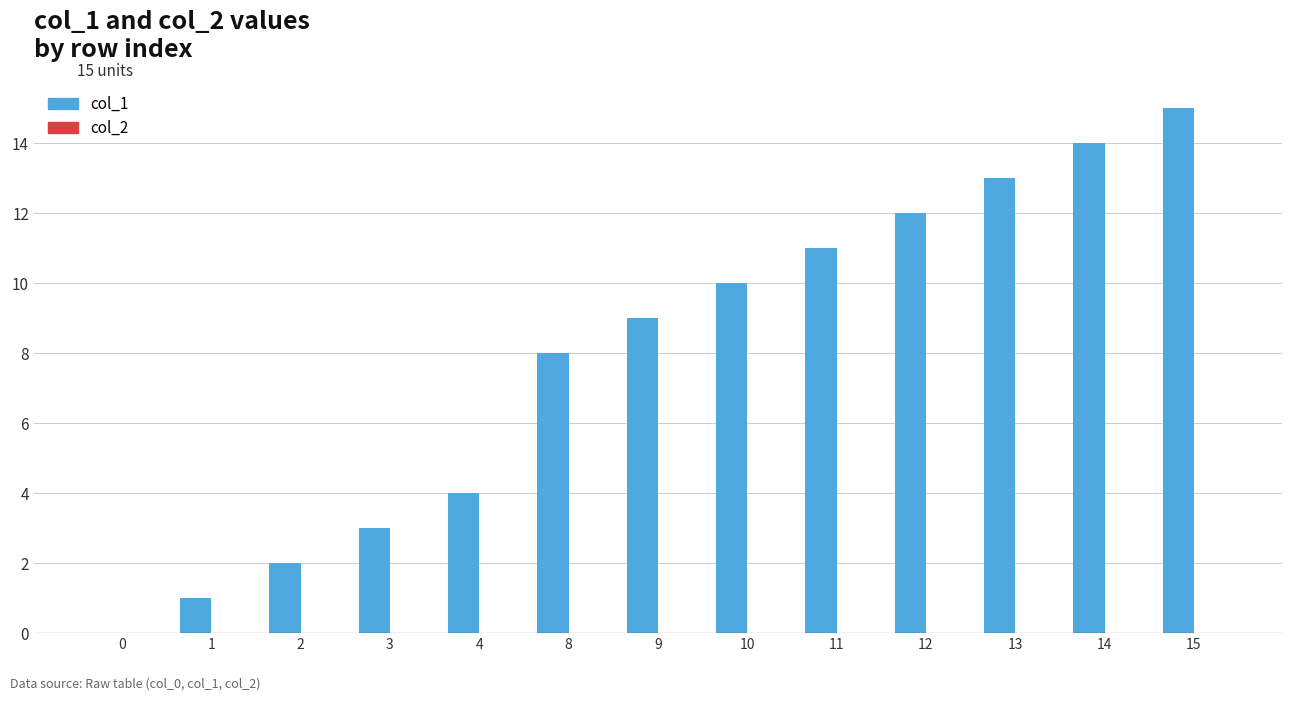

The chart shows a value of 20 at 12. True or false?

False